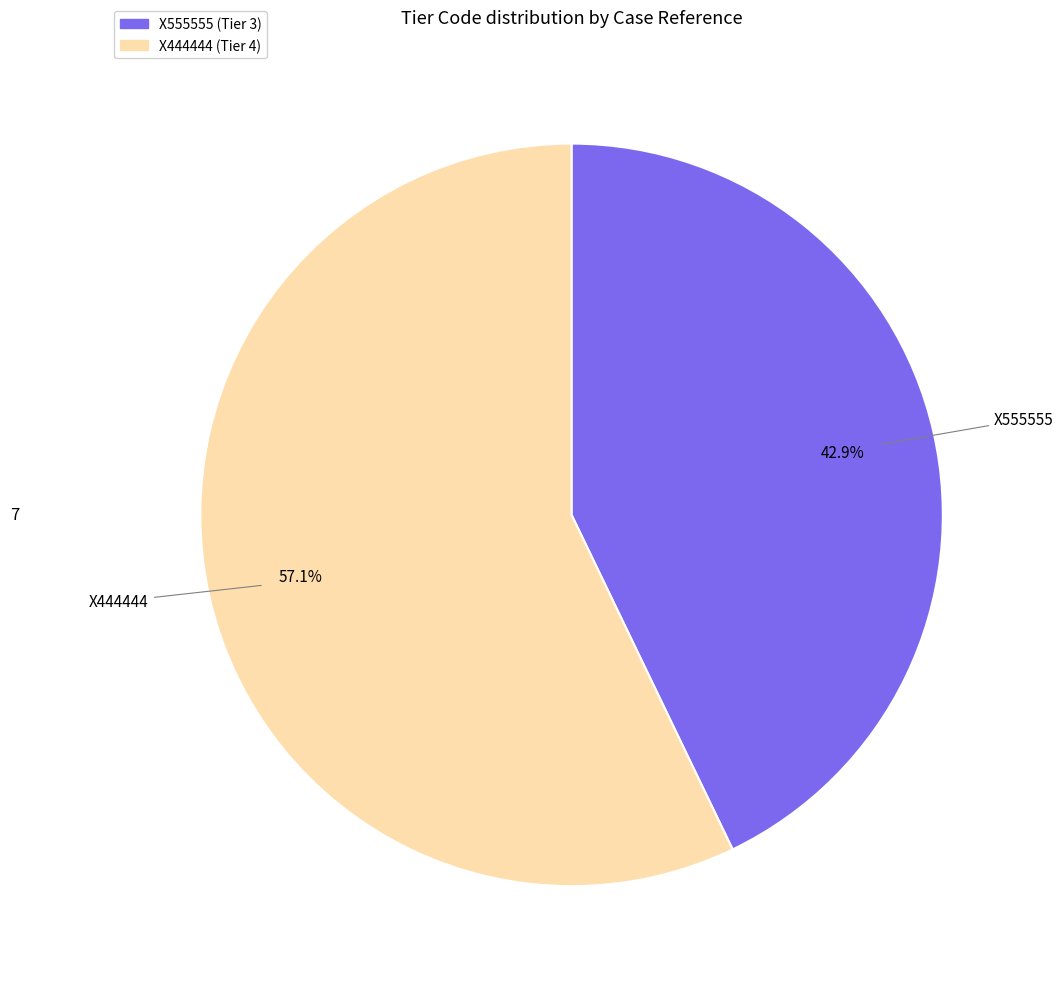

Combined, do X444444 and X555555 account for over 50%?

Yes